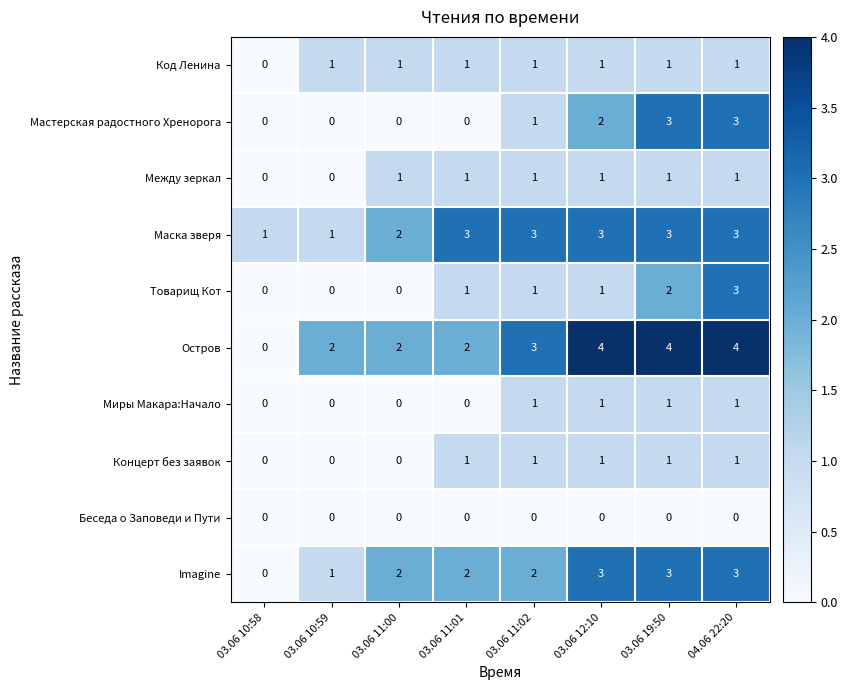

What is the sum of all Imagine values?

16